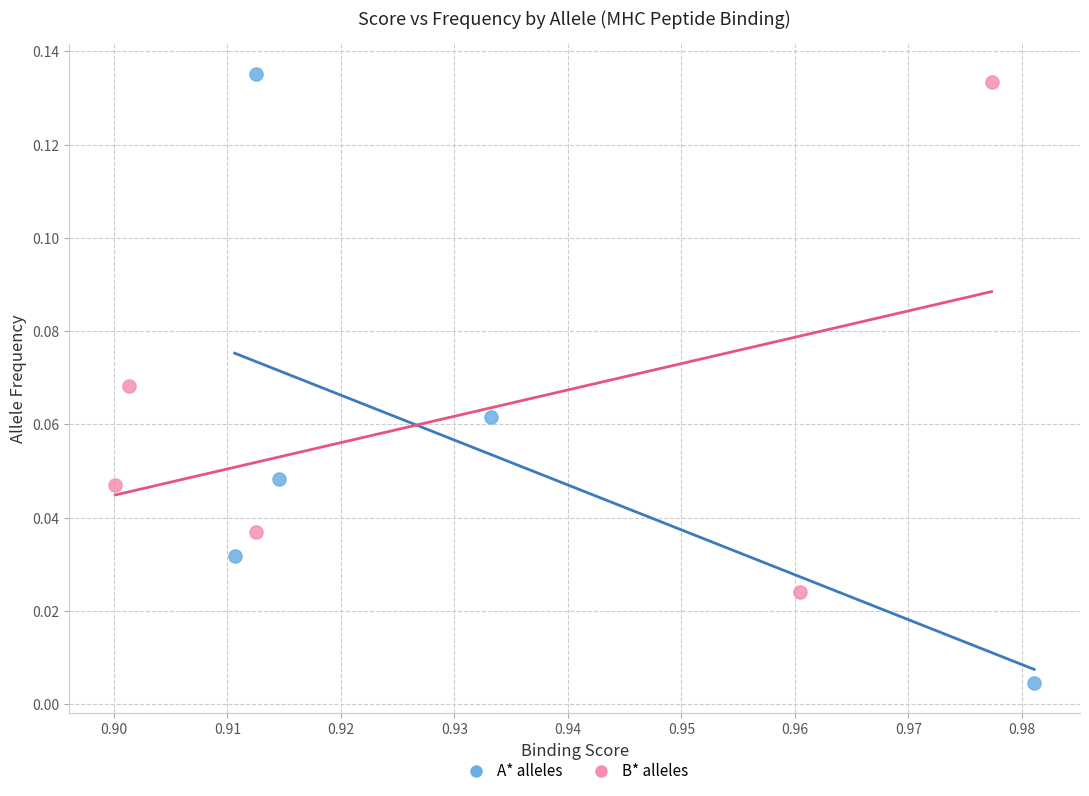

What are all the series names shown in the legend?

A* alleles, B* alleles